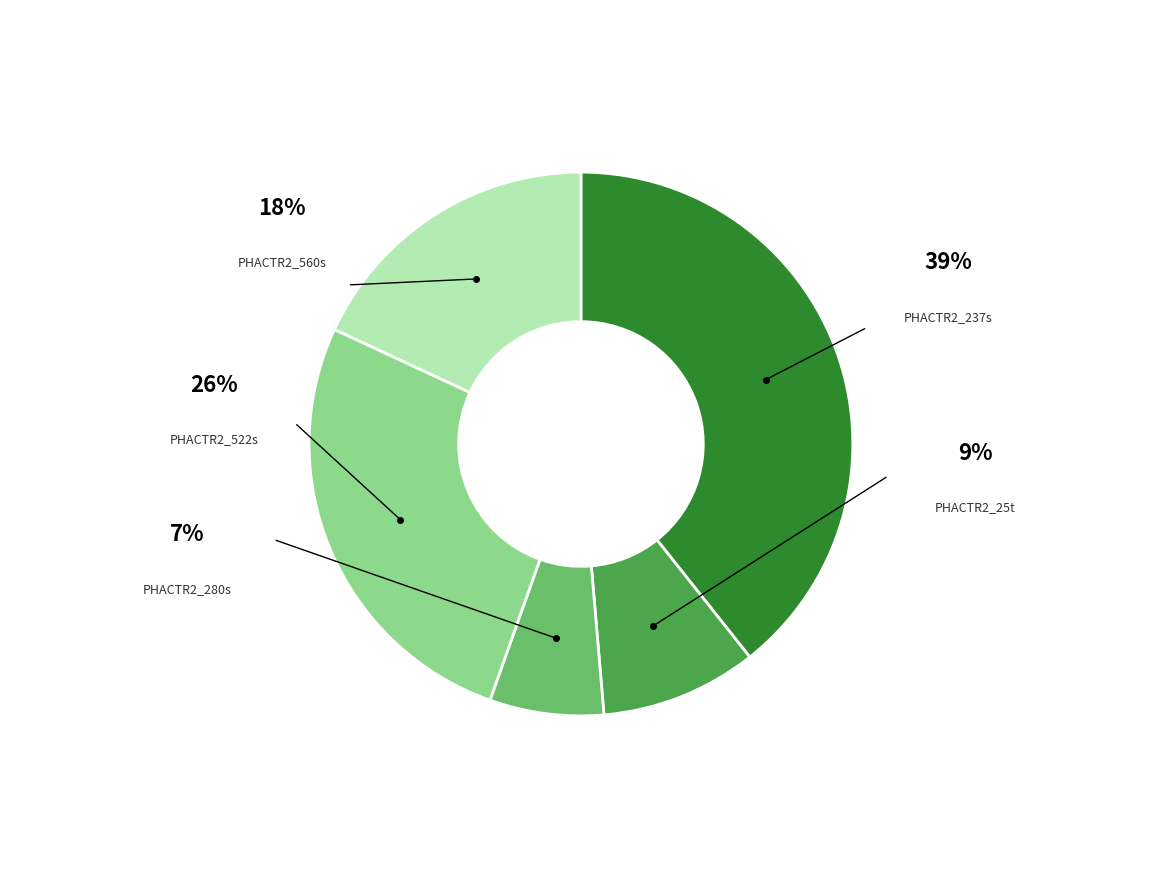

The PHACTR2_560s slice represents 25% of the pie. True or false?

False